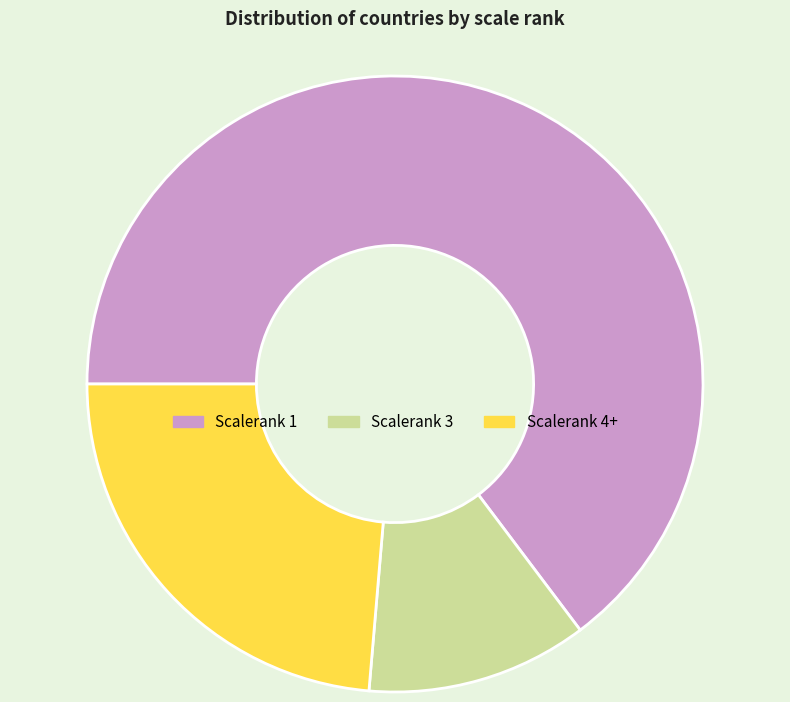

What is the ratio of the value at Scalerank 4+ to the value at Scalerank 1?

0.4